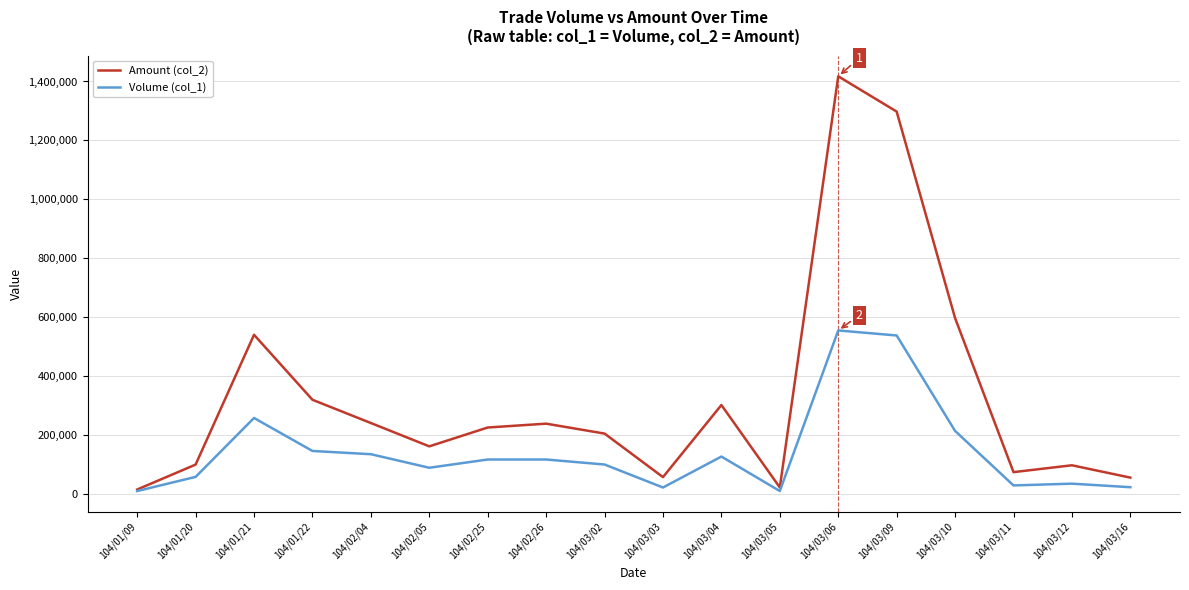

At which label does Amount (col_2) reach its peak?

104/03/06